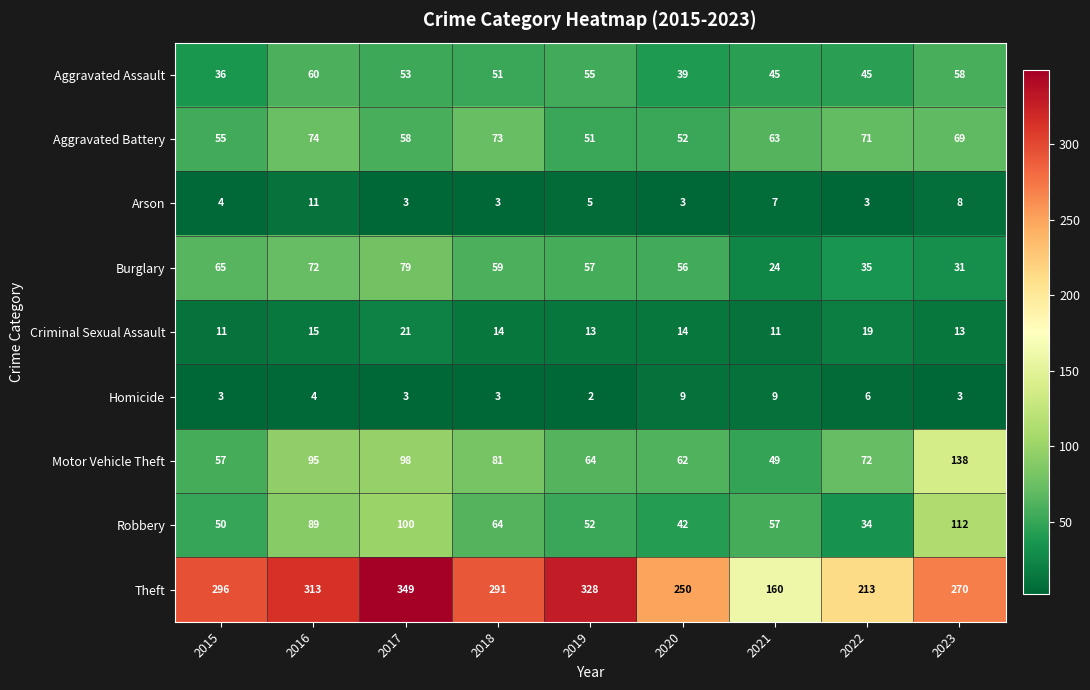

The value of Criminal Sexual Assault at 2022 is 26. True or false?

False